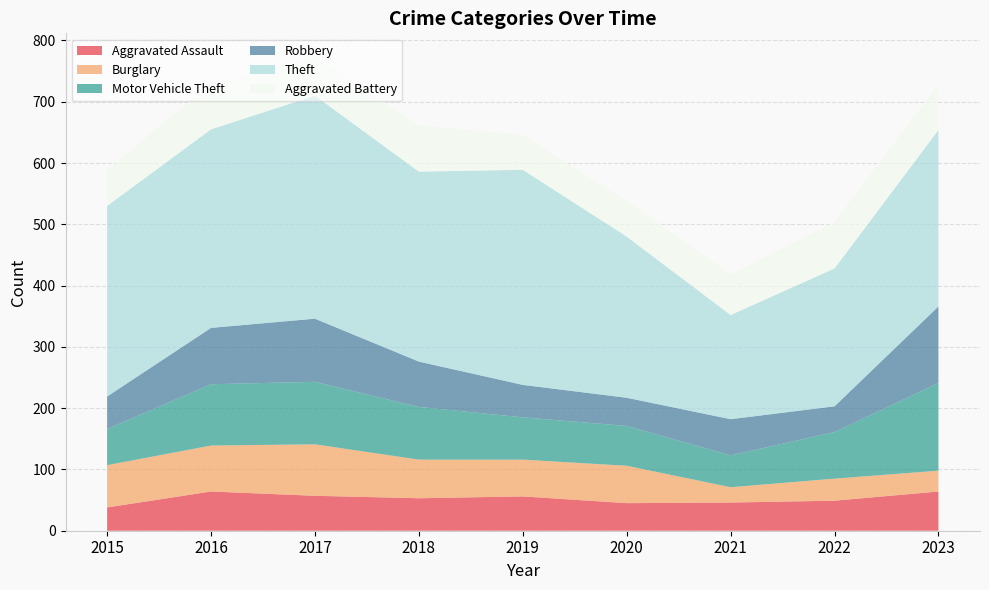

Reading left to right, extract all data points from this chart.

Aggravated Assault: 2015=38	2016=64	2017=57	2018=53	2019=56	2020=45	2021=46	2022=49	2023=64
Burglary: 2015=69	2016=75	2017=84	2018=63	2019=60	2020=61	2021=25	2022=36	2023=34
Motor Vehicle Theft: 2015=59	2016=100	2017=102	2018=86	2019=69	2020=65	2021=52	2022=76	2023=143
Robbery: 2015=53	2016=92	2017=103	2018=74	2019=53	2020=46	2021=59	2022=42	2023=125
Theft: 2015=311	2016=324	2017=364	2018=310	2019=351	2020=263	2021=170	2022=225	2023=288
Aggravated Battery: 2015=59	2016=75	2017=63	2018=76	2019=57	2020=58	2021=67	2022=76	2023=75